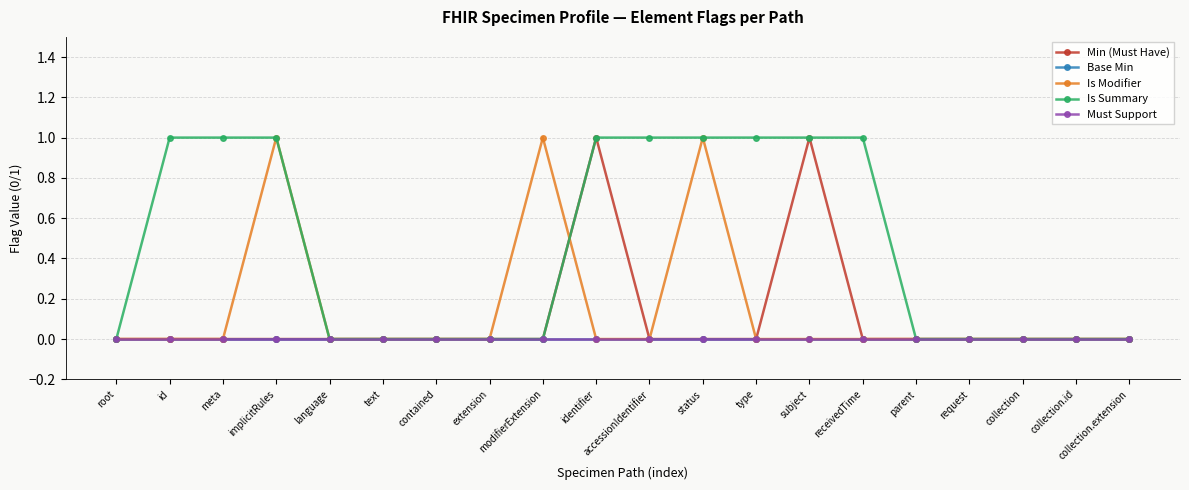

What is the label of the 1st point from the right?

collection.extension